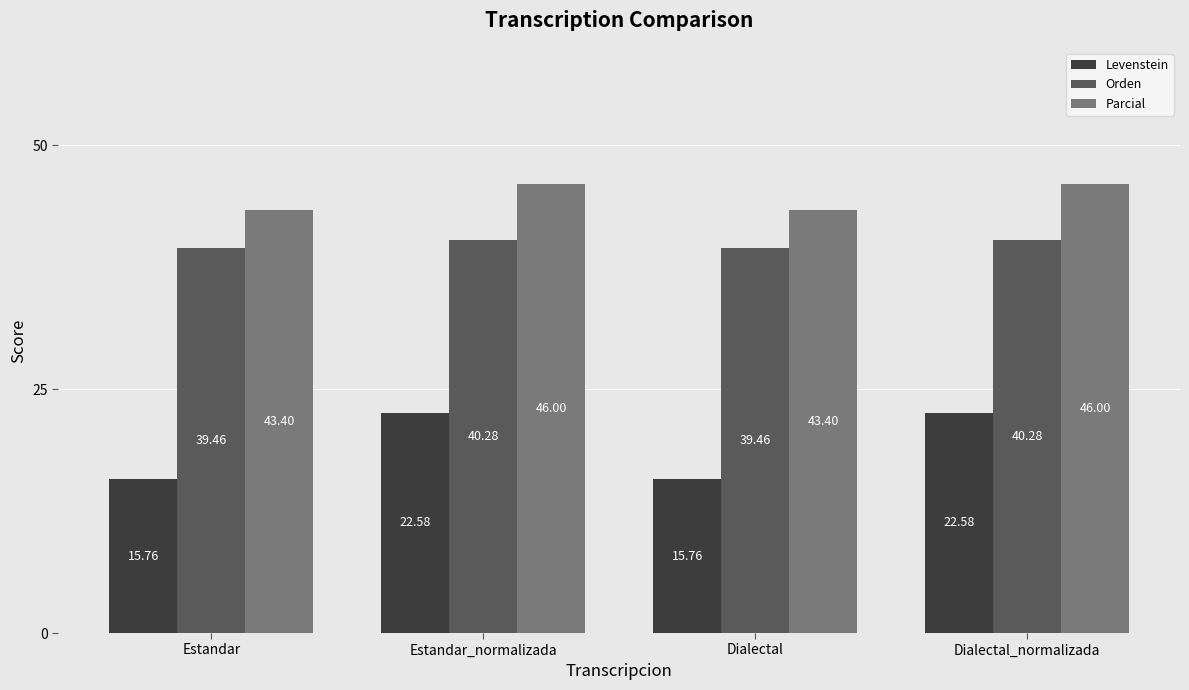

What is the maximum value shown in the chart?

46.0